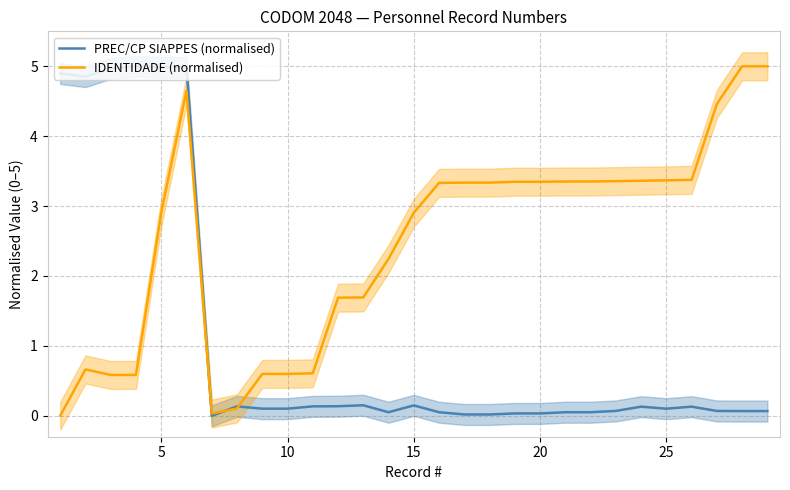

True or false: PREC/CP SIAPPES (normalised) has a value of 2.9 at 5.

False